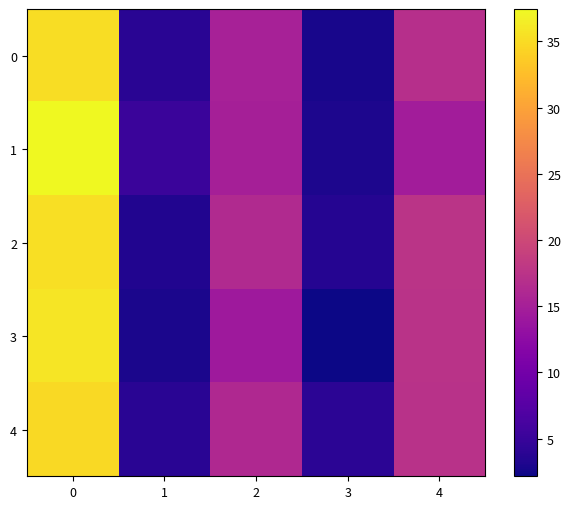

Reading left to right, transcribe all the data shown in this chart.

0: 0=35.2	1=3.9	2=15.2	3=2.8	4=16.9
1: 0=37.4	1=5.1	2=15.0	3=3.0	4=14.6
2: 0=35.3	1=3.4	2=16.2	3=3.6	4=17.5
3: 0=35.8	1=2.9	2=14.2	3=2.2	4=17.3
4: 0=34.9	1=3.8	2=16.2	3=4.0	4=17.2